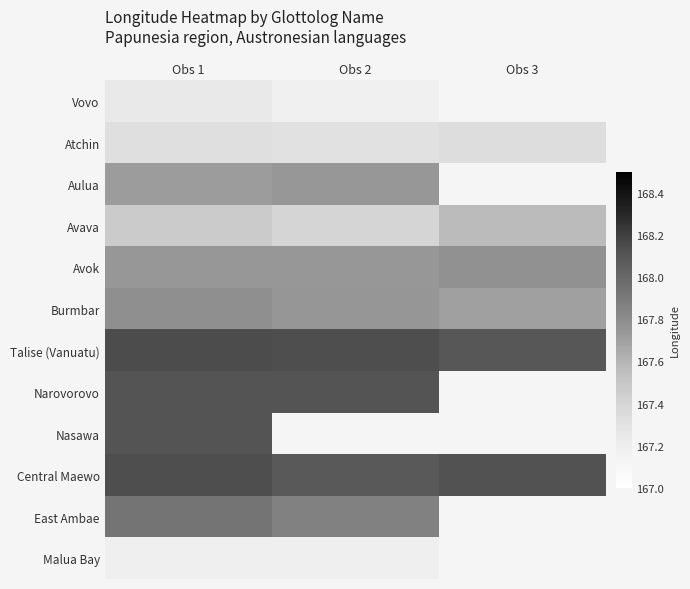

Which series has the largest total across all categories?

Talise (Vanuatu)